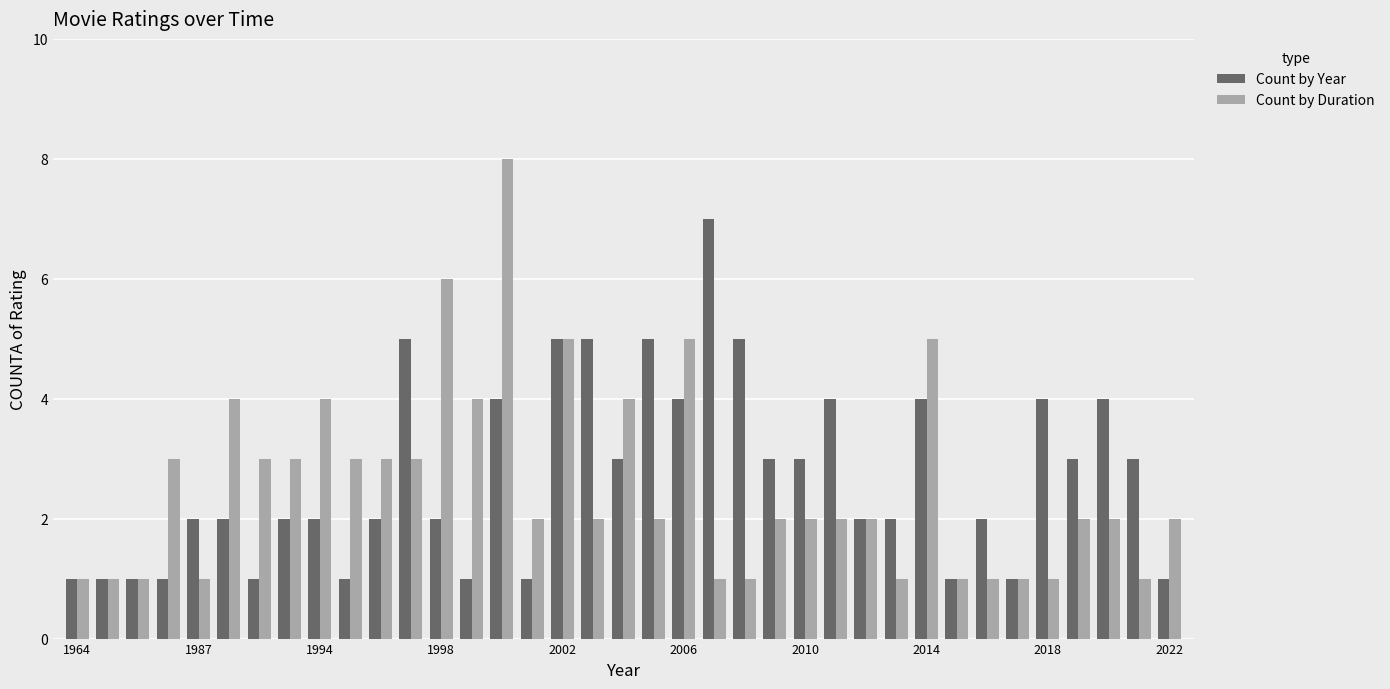

What is the maximum value shown in the chart?

8